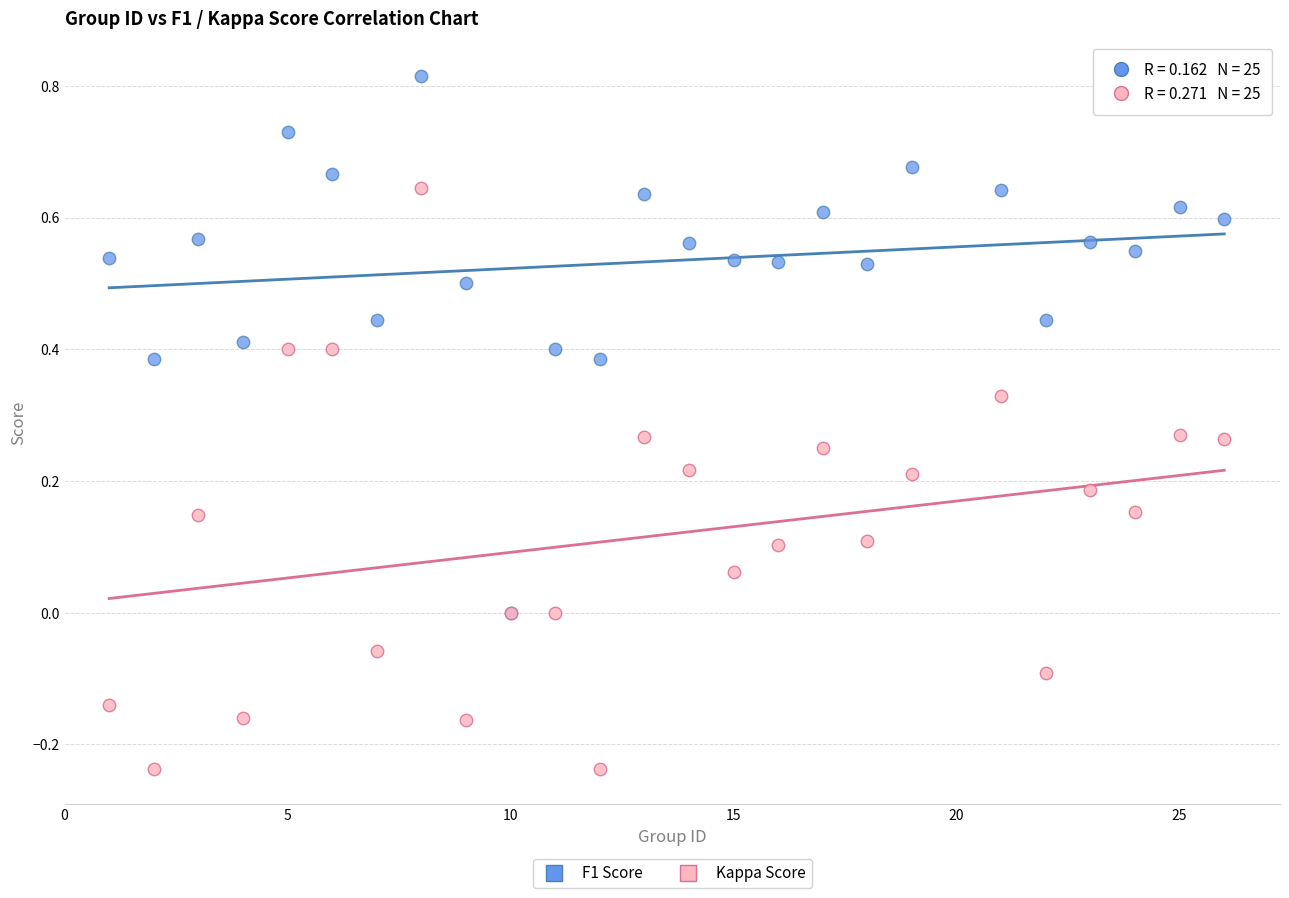

Which series has the widest spread of Y values?

Kappa Score